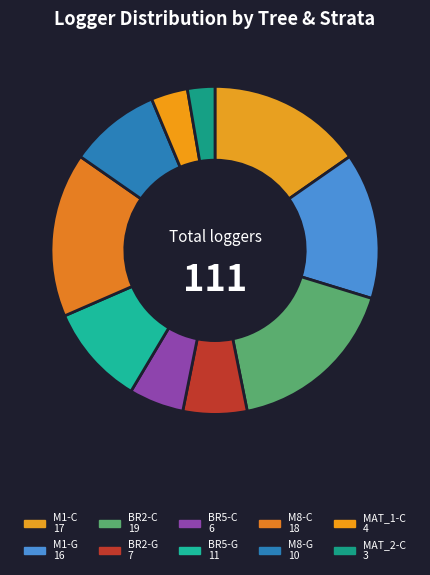

Does BR2-C represent more than half of the total?

No